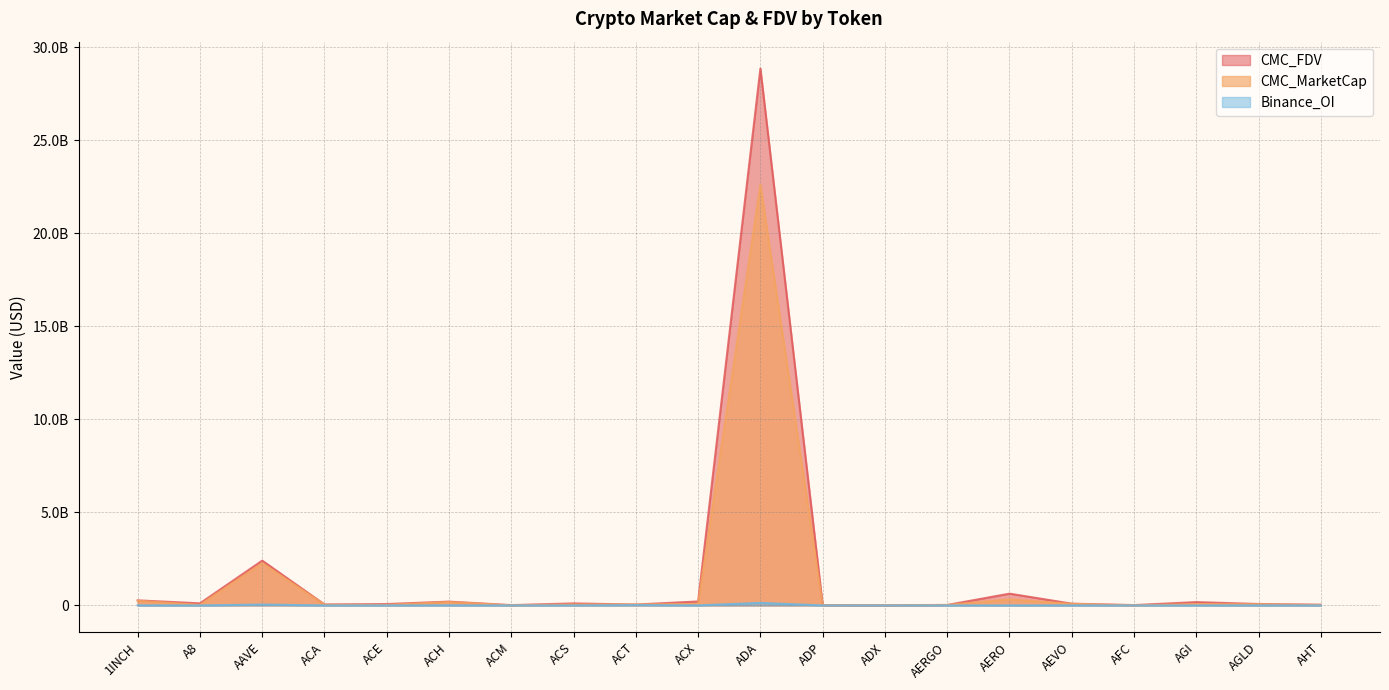

Count the number of categories in the chart.

20